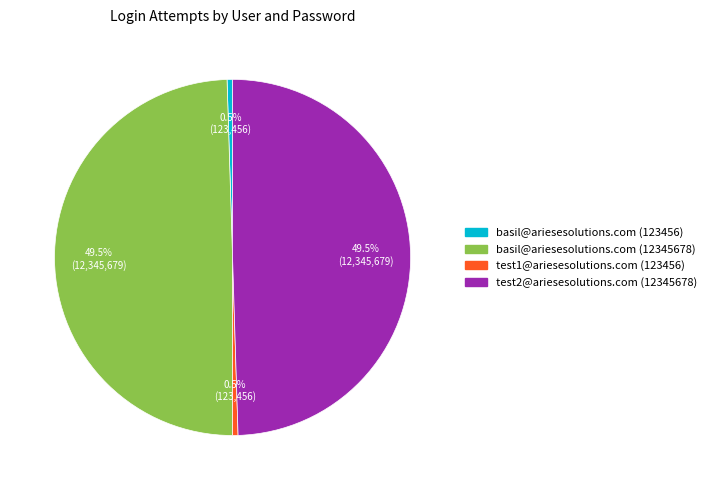

Is it true that test1@ariesesolutions.com (123456) is 9% of the pie?

False